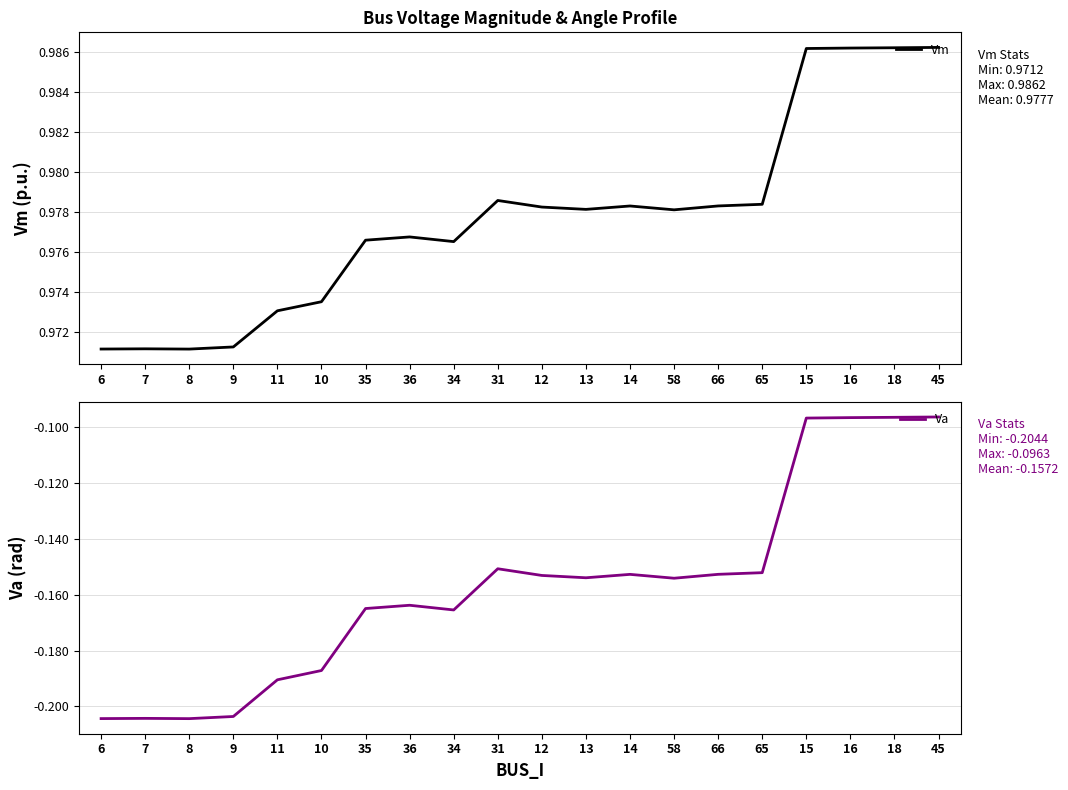

True or false: Vm and Va cross at least once.

False